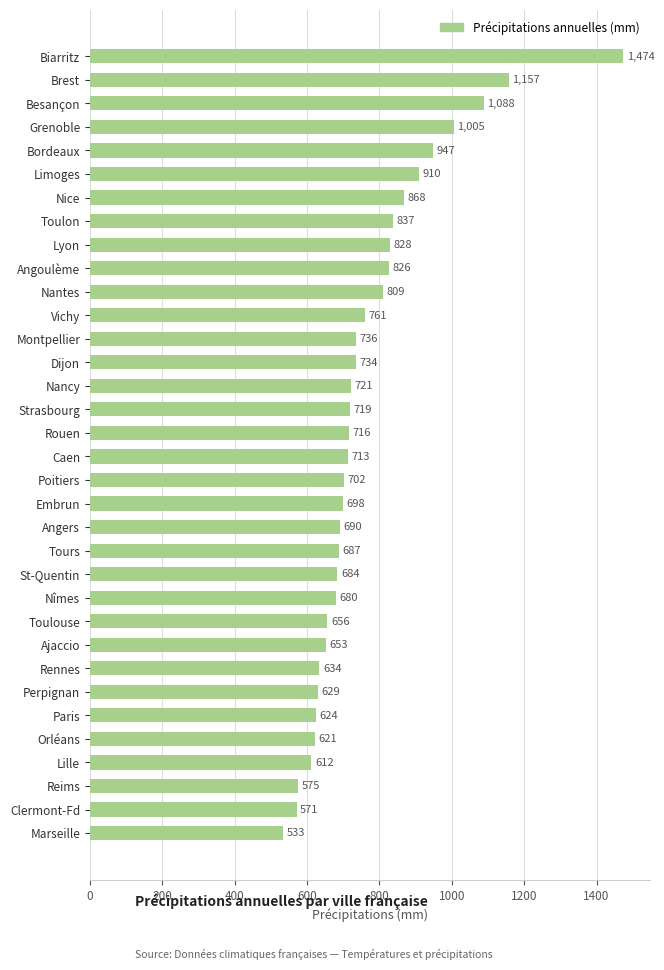

The chart shows a value of 281 at Nîmes. True or false?

False